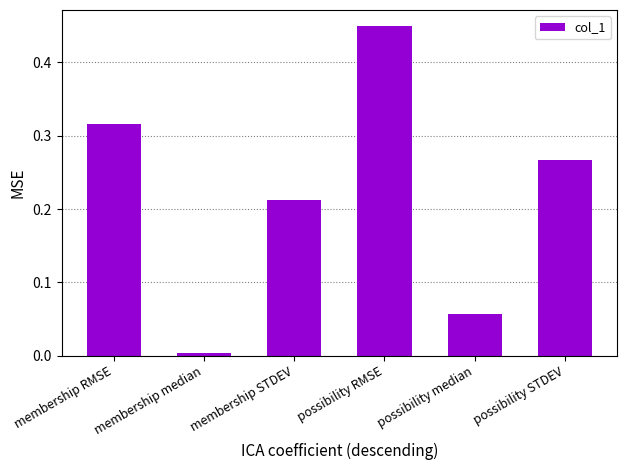

Does the chart contain any negative values?

No